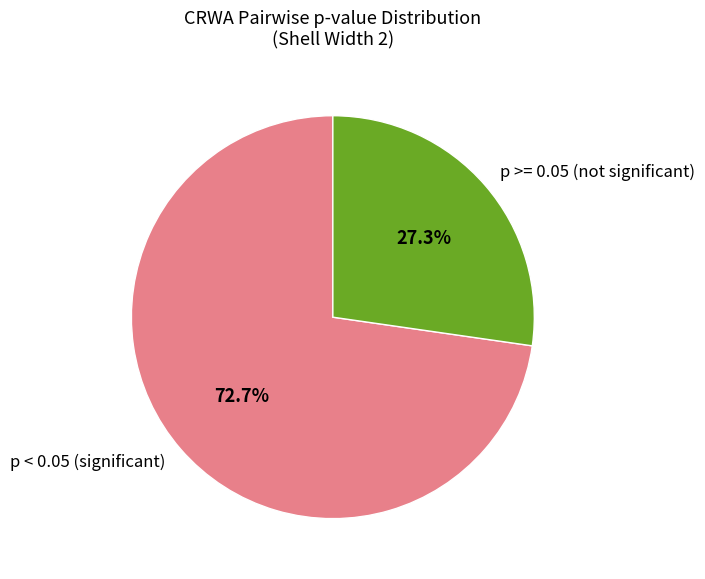

How many slices are in this pie chart?

2